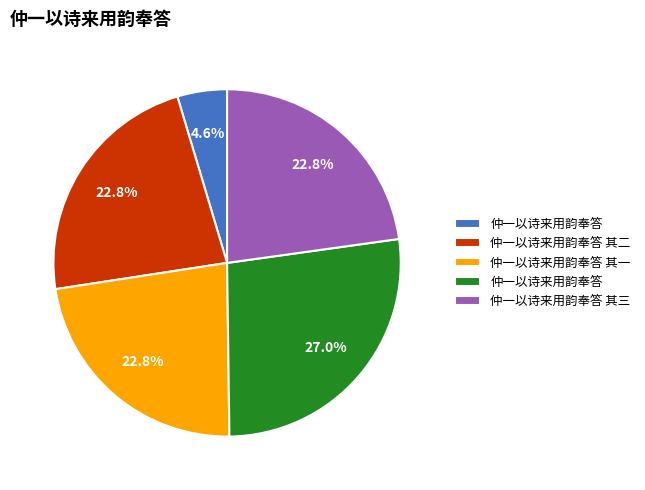

Does any single category account for the majority?

No